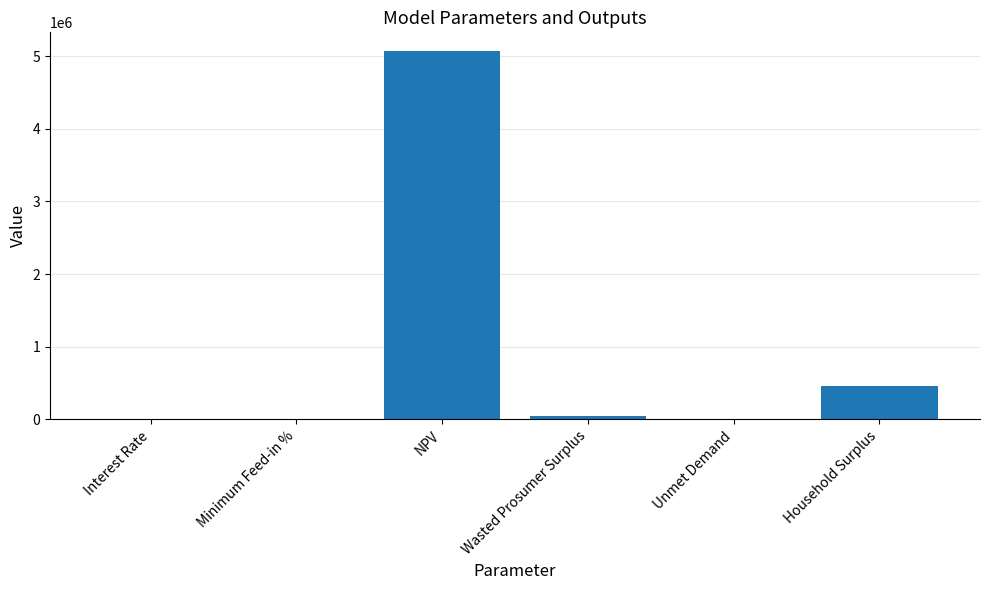

True or false: the data shows 1483.7 at Unmet Demand.

True